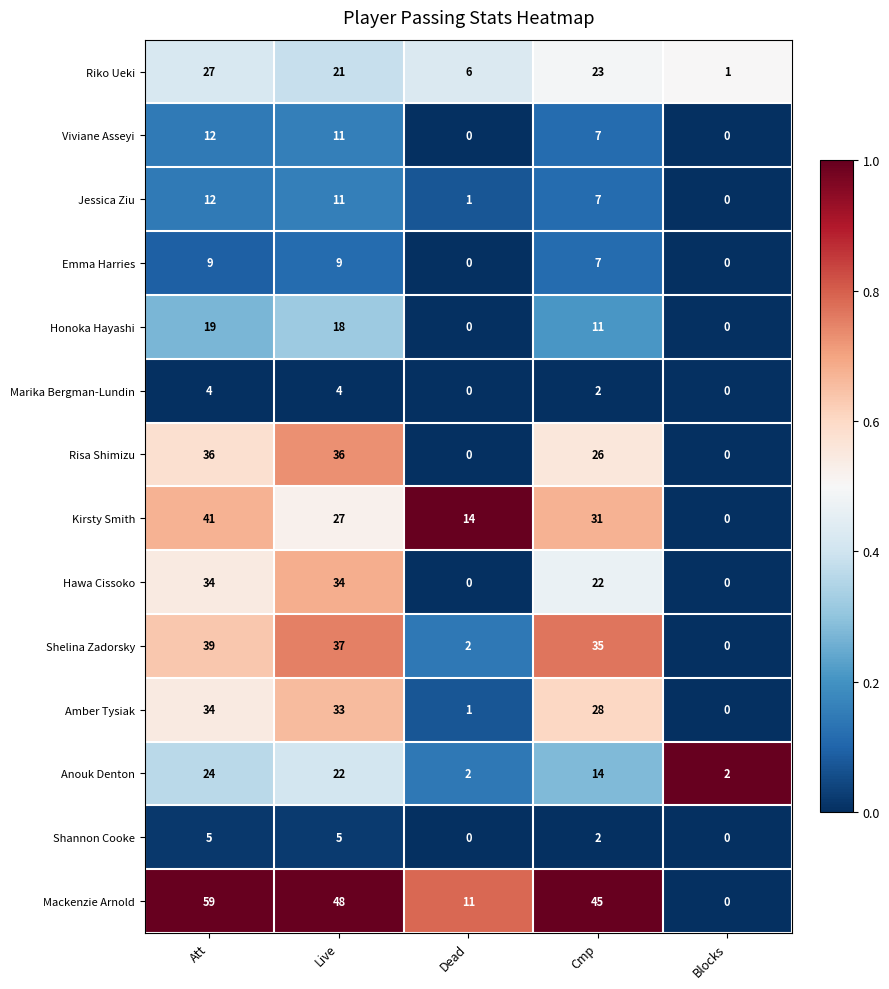

Is the value of Emma Harries at Blocks greater than the value of Kirsty Smith at Cmp?

No